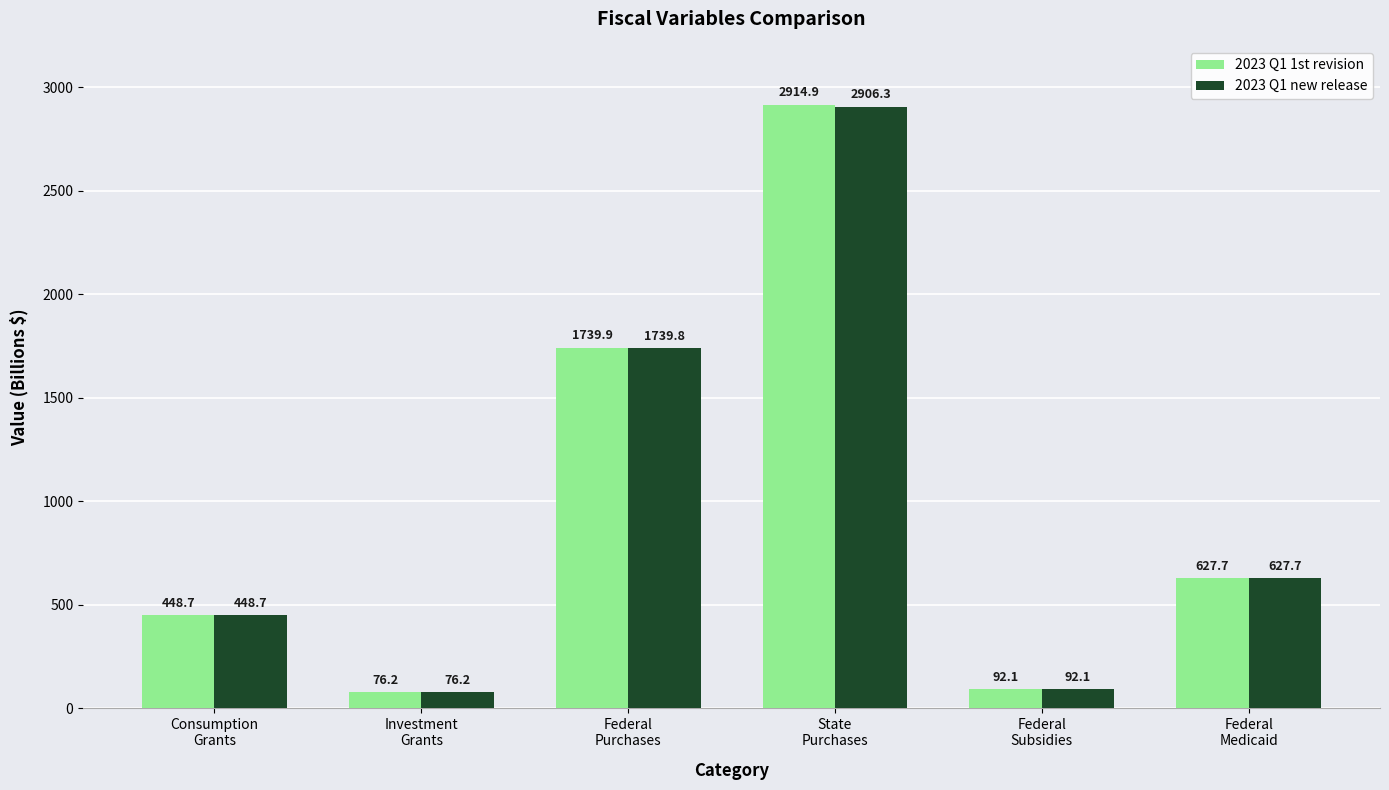

The 2023 Q1 new release series shows 448.7 at Consumption
Grants. True or false?

True